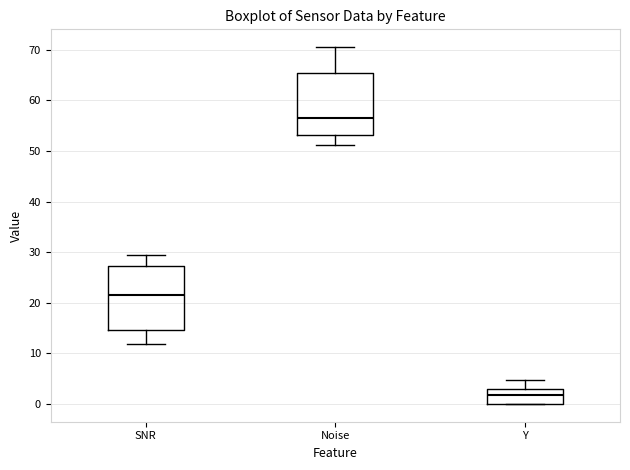

Where does the median line of the box for SNR sit on the y-axis? The values are not printed on the chart, so give them approximately, as read against the axis.

22